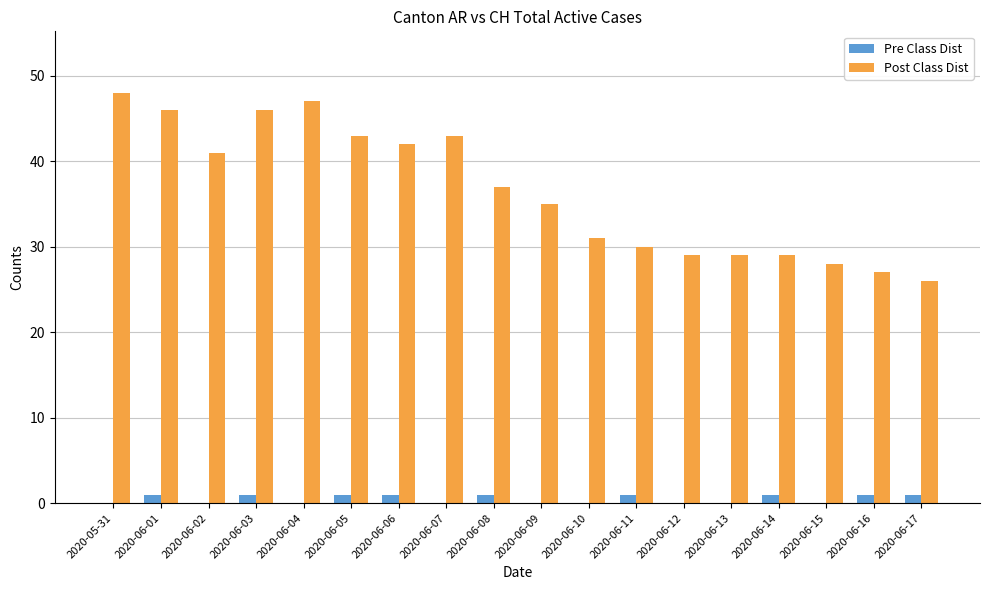

What is the sum of all Post Class Dist values?

657